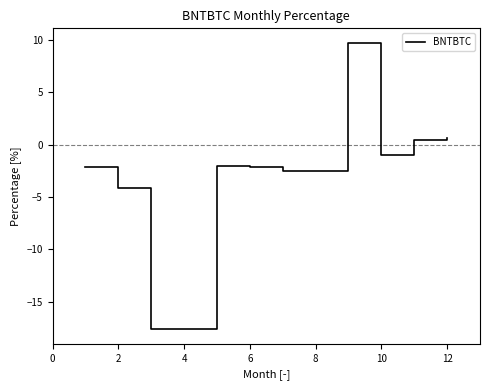

What is the greatest value displayed?

9.7